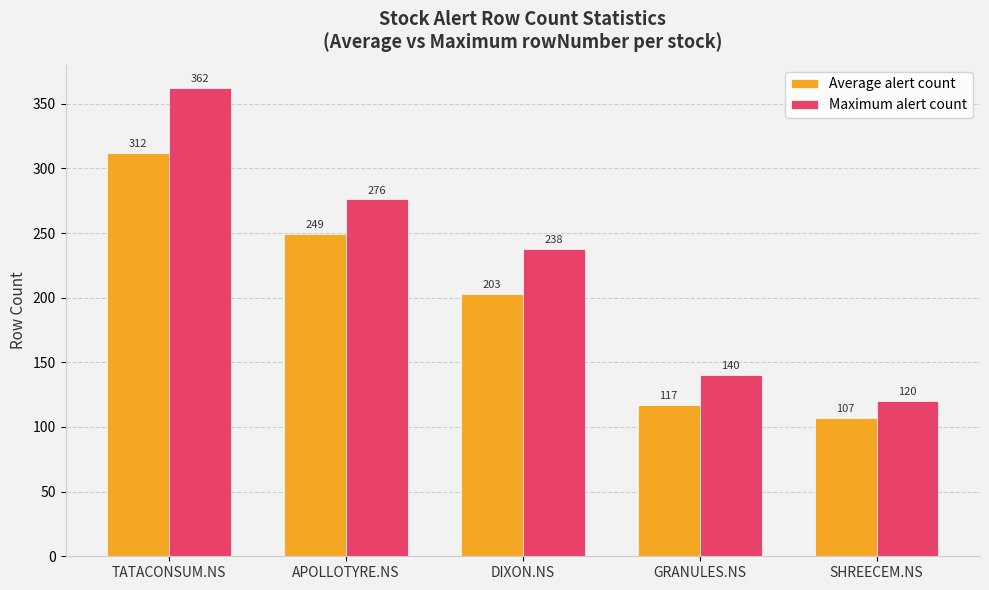

What is the highest value of the Average alert count series?

312